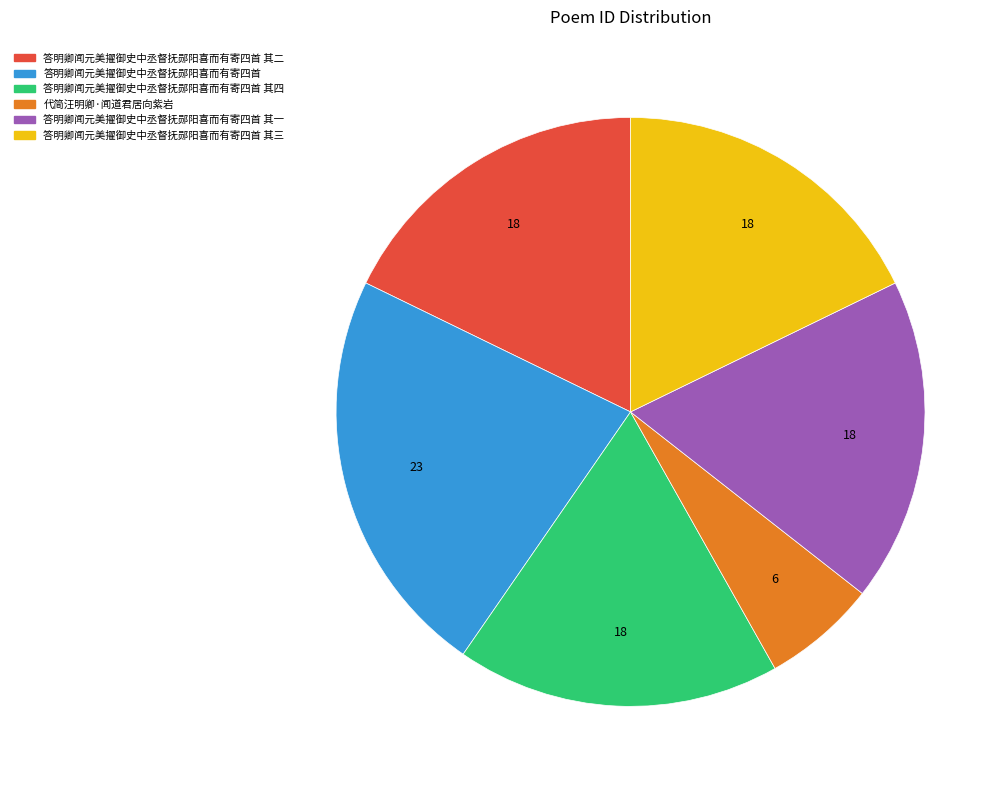

Is there any slice that represents more than half of the pie?

No